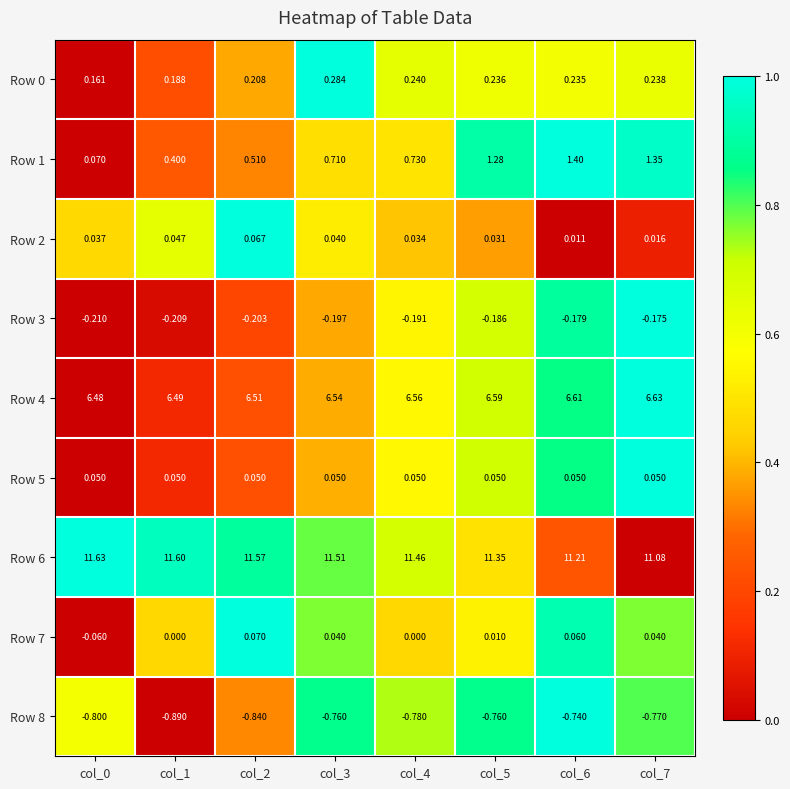

Is the value of Row 7 at col_3 greater than the value of Row 2 at col_6?

Yes